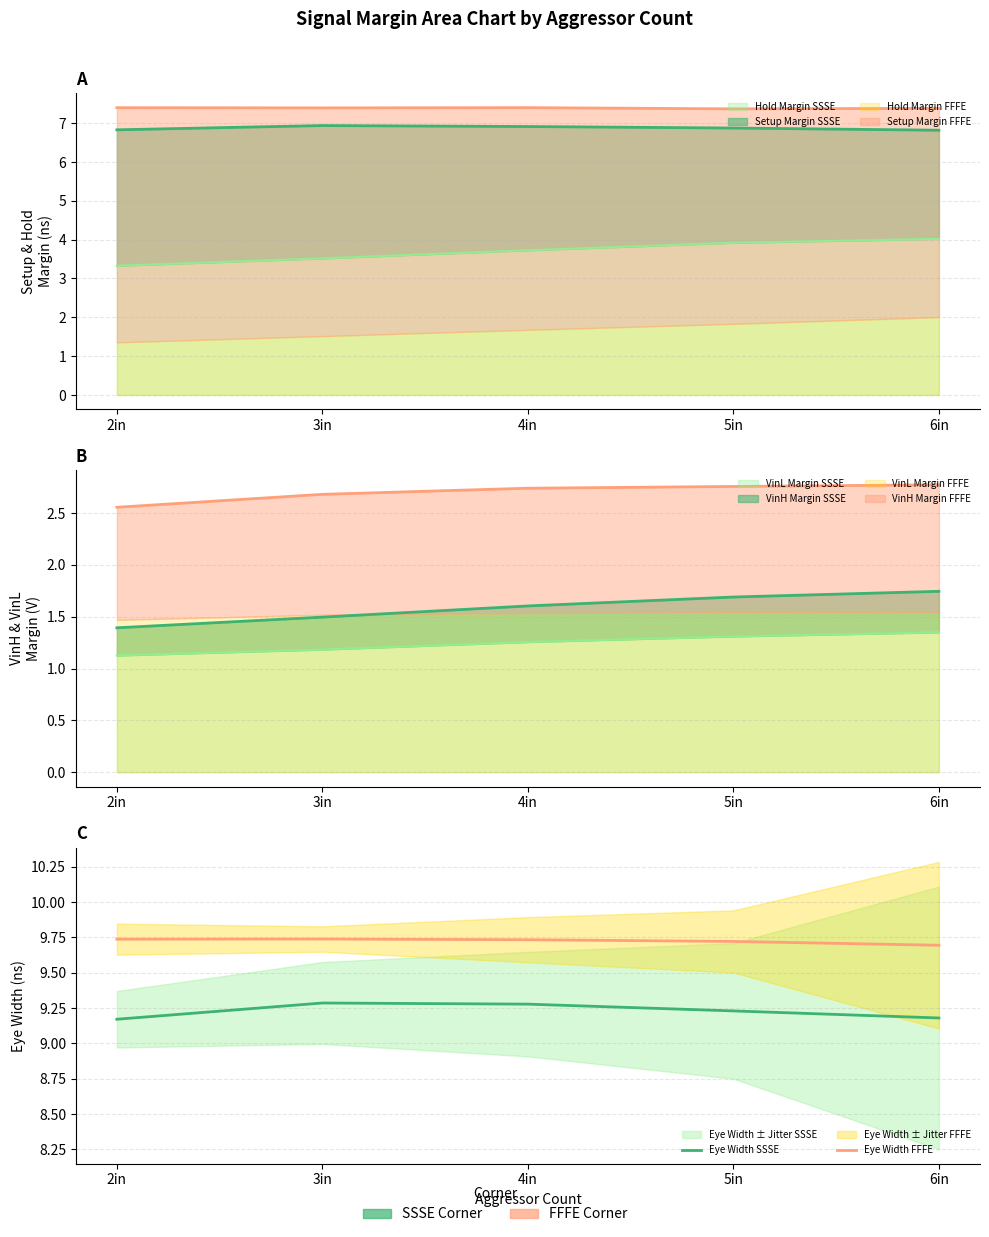

The value of Eye Width SSSE at 2in is 13.3. True or false?

False